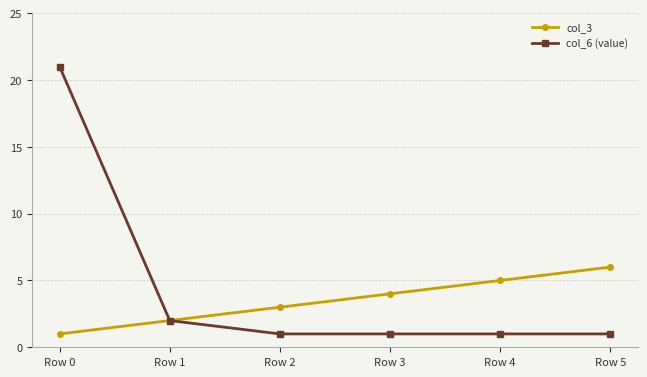

Reading left to right, transcribe all the data shown in this chart.

col_3: 1	2	3	4	5	6
col_6 (value): 21	2	1	1	1	1